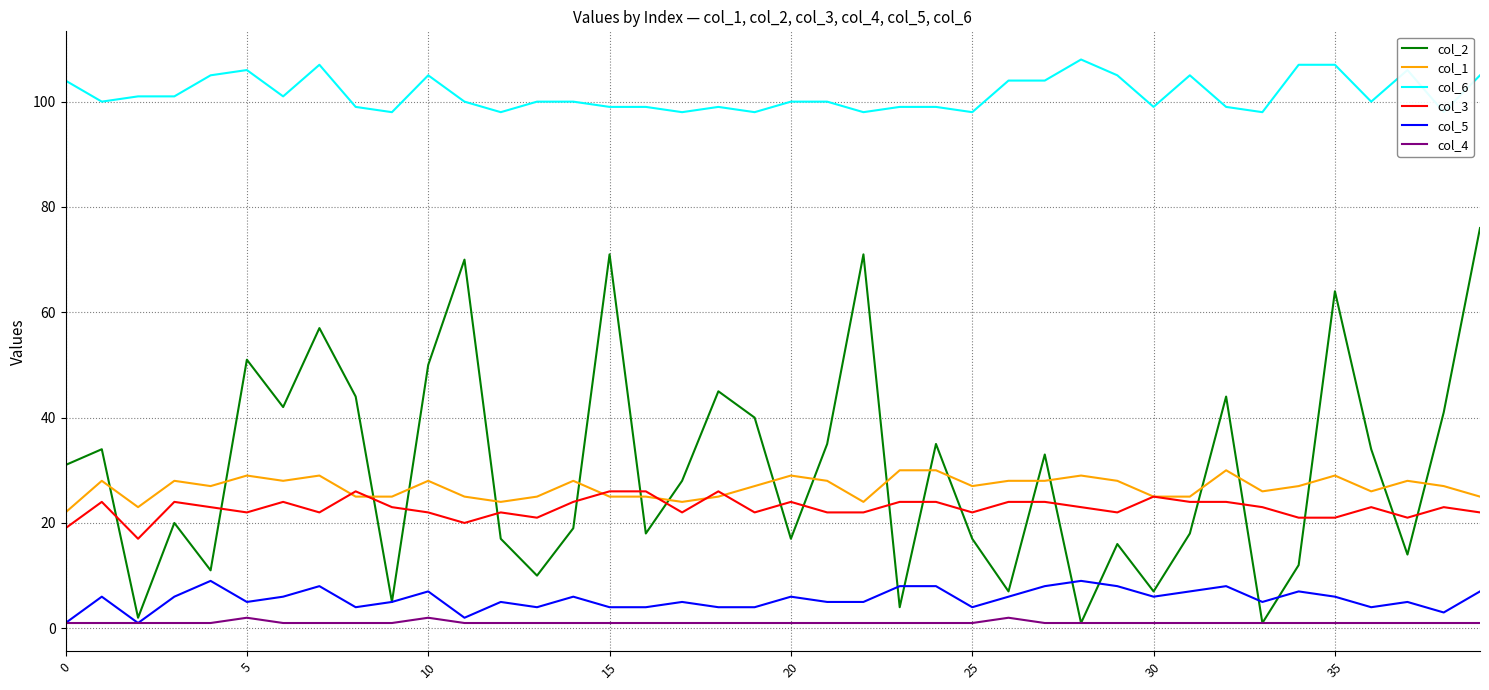

The value of col_1 at 21 is 28. True or false?

True